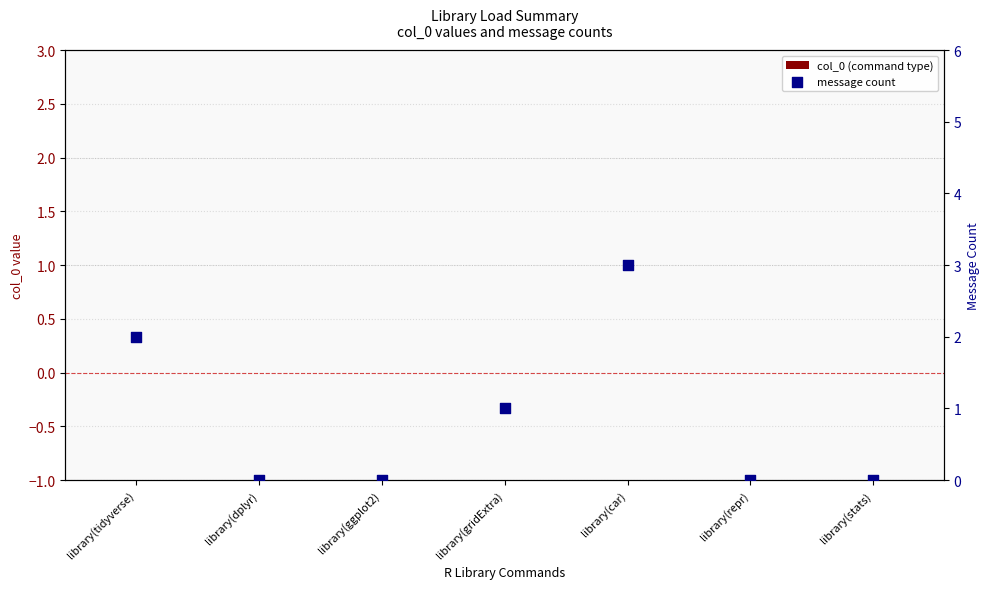

What are all the series names shown in the legend?

col_0 (command type), message count